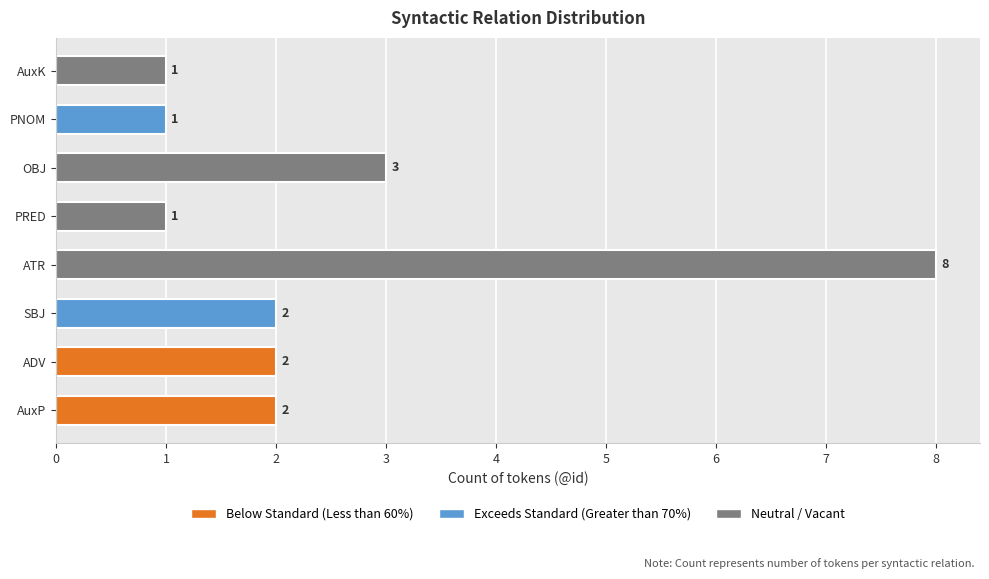

True or false: the data shows 2 at SBJ.

True